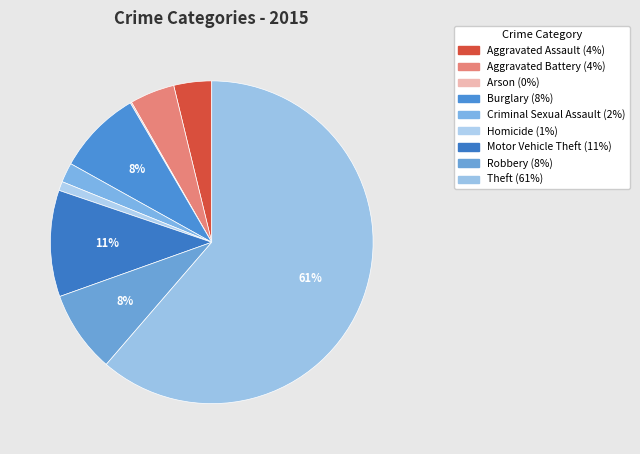

What is the largest slice in the pie chart?

Theft